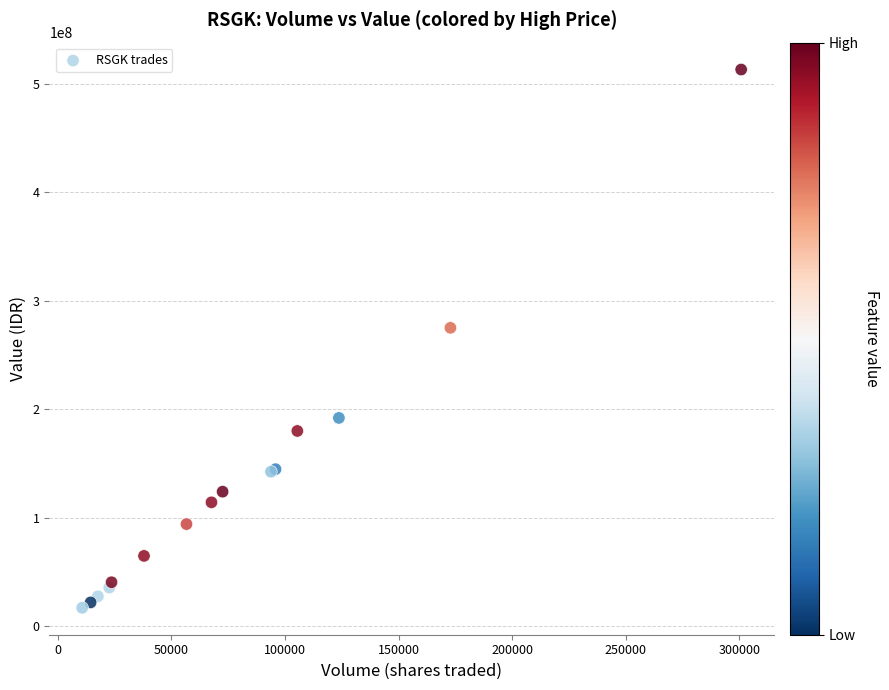

What Y value in the scatter plot is closest to 264842000?

274850500